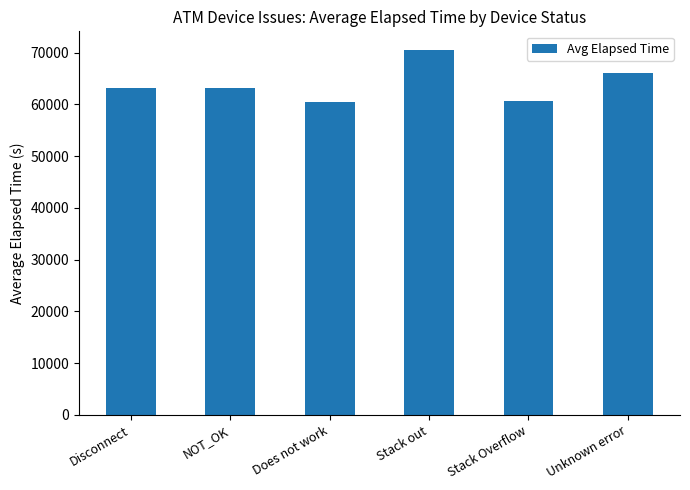

Which has a higher value, Disconnect or Stack out?

Stack out